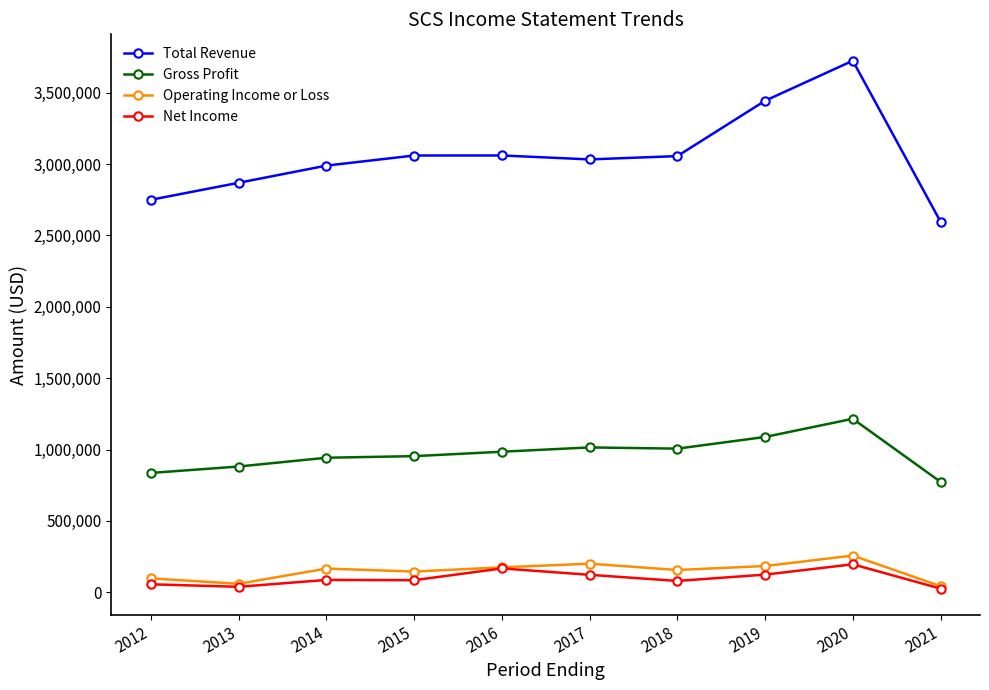

Between 2012 and 2017, which series saw the biggest shift?

Total Revenue